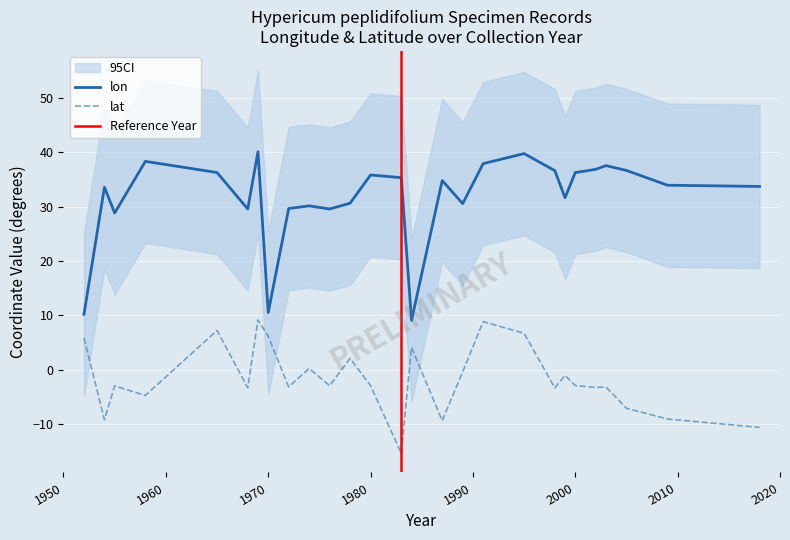

Which category has the lowest value in the lon series?

1984